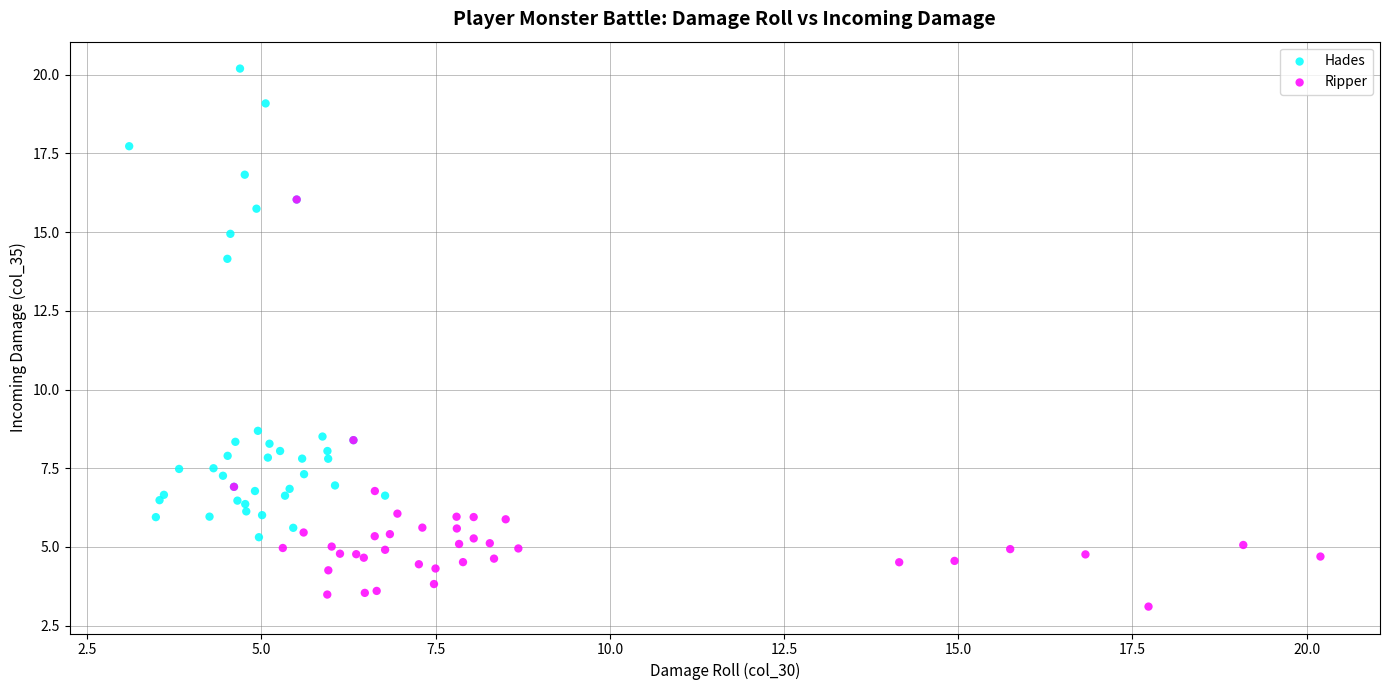

What are all the series names shown in the legend?

Hades, Ripper